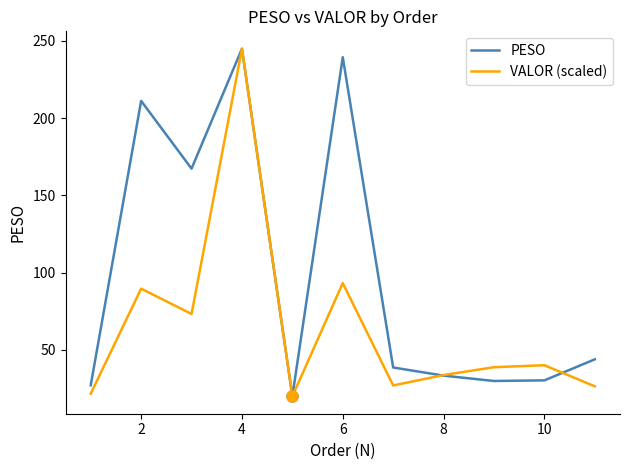

What is the greatest value displayed?

245.0